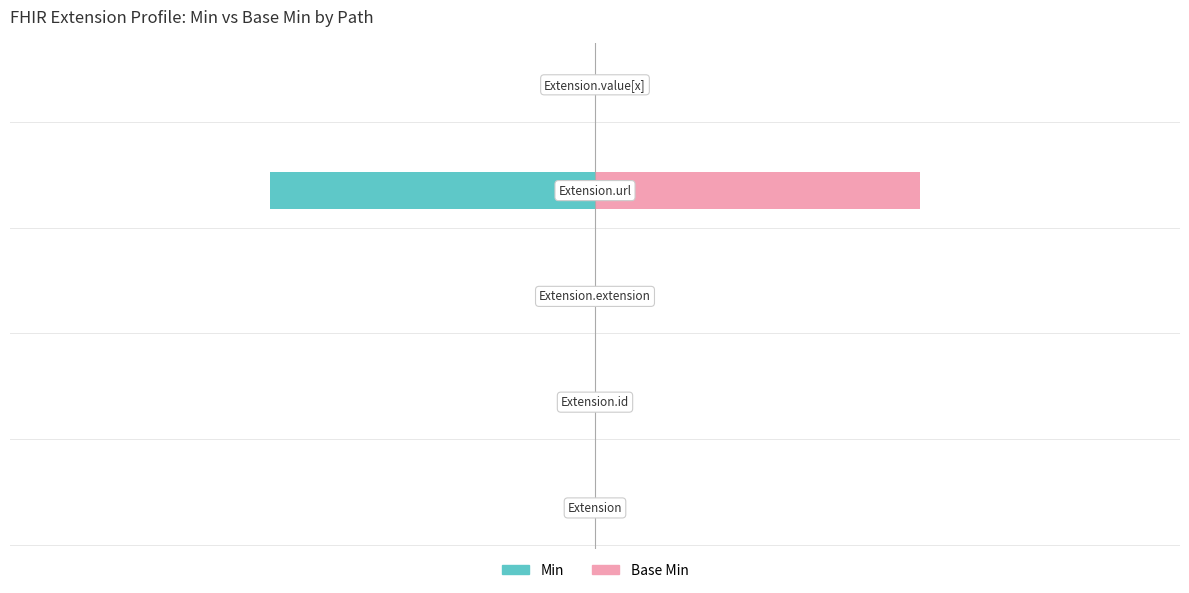

What is the smallest value displayed?

-1